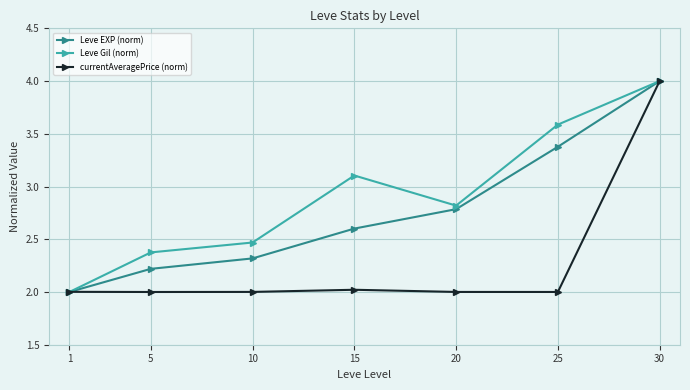

What is the spread (max minus min) of values at 5?

0.4